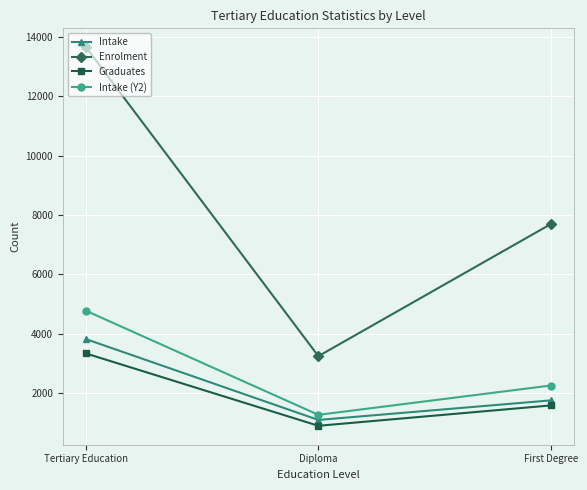

Reading left to right, list all the values displayed in this chart.

Intake: Tertiary Education=3816	Diploma=1094	First Degree=1753
Enrolment: Tertiary Education=13648	Diploma=3243	First Degree=7691
Graduates: Tertiary Education=3333	Diploma=897	First Degree=1583
Intake (Y2): Tertiary Education=4771	Diploma=1266	First Degree=2254